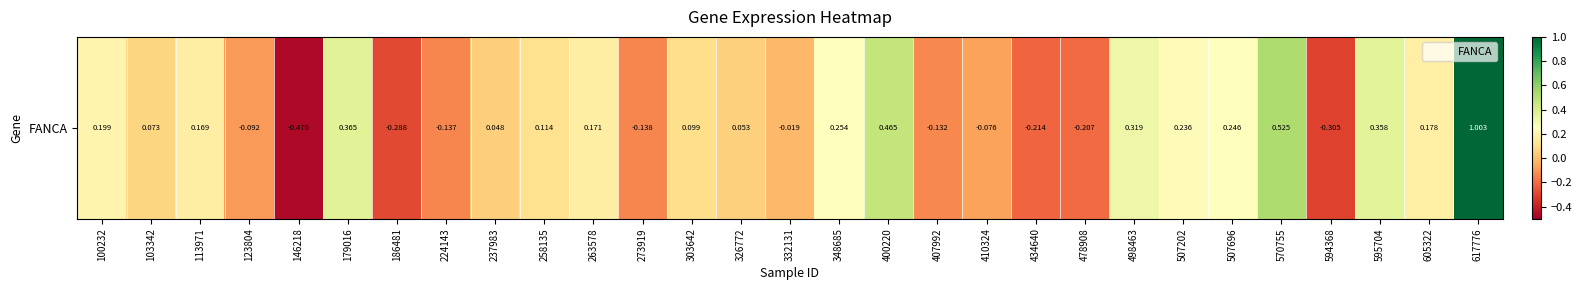

Between 605322 and 326772, which is larger?

605322